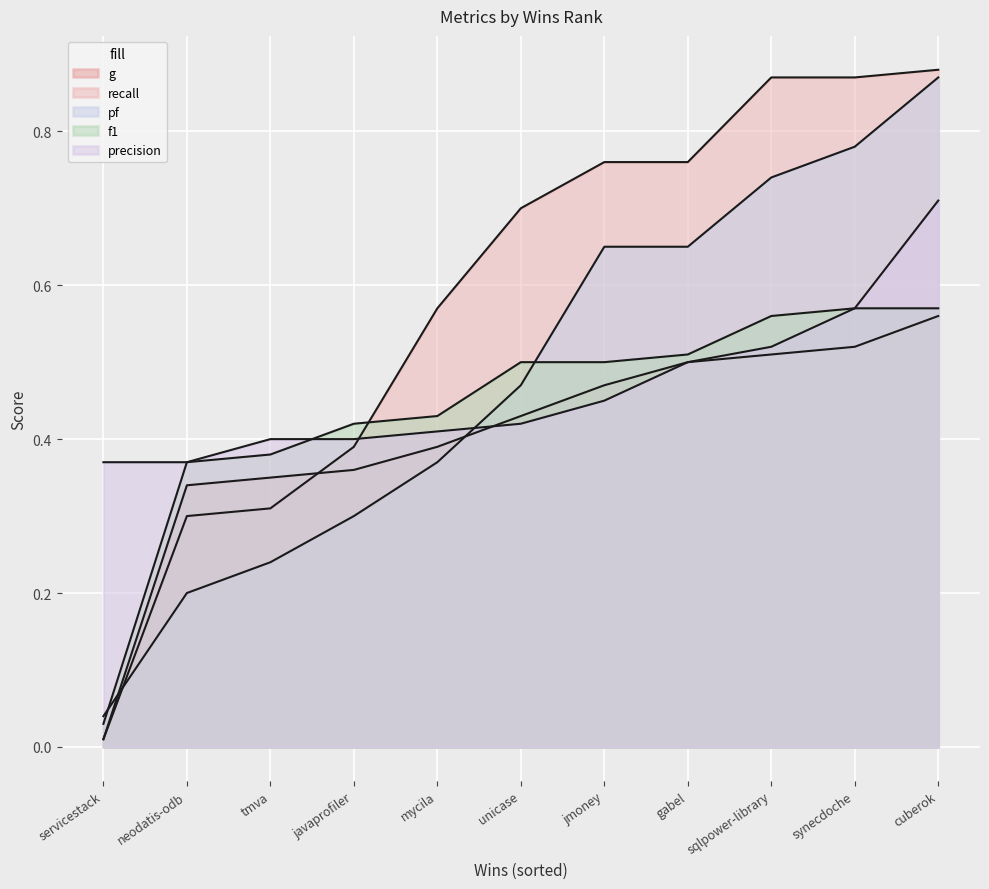

Reading left to right, list all the values displayed in this chart.

g: servicestack=0.0	neodatis-odb=0.3	tmva=0.3	javaprofiler=0.4	mycila=0.4	unicase=0.4	jmoney=0.5	gabel=0.5	sqlpower-library=0.5	synecdoche=0.5	cuberok=0.6
recall: servicestack=0.0	neodatis-odb=0.3	tmva=0.3	javaprofiler=0.4	mycila=0.6	unicase=0.7	jmoney=0.8	gabel=0.8	sqlpower-library=0.9	synecdoche=0.9	cuberok=0.9
pf: servicestack=0.0	neodatis-odb=0.2	tmva=0.2	javaprofiler=0.3	mycila=0.4	unicase=0.5	jmoney=0.7	gabel=0.7	sqlpower-library=0.7	synecdoche=0.8	cuberok=0.9
f1: servicestack=0.0	neodatis-odb=0.4	tmva=0.4	javaprofiler=0.4	mycila=0.4	unicase=0.5	jmoney=0.5	gabel=0.5	sqlpower-library=0.6	synecdoche=0.6	cuberok=0.6
precision: servicestack=0.4	neodatis-odb=0.4	tmva=0.4	javaprofiler=0.4	mycila=0.4	unicase=0.4	jmoney=0.5	gabel=0.5	sqlpower-library=0.5	synecdoche=0.6	cuberok=0.7